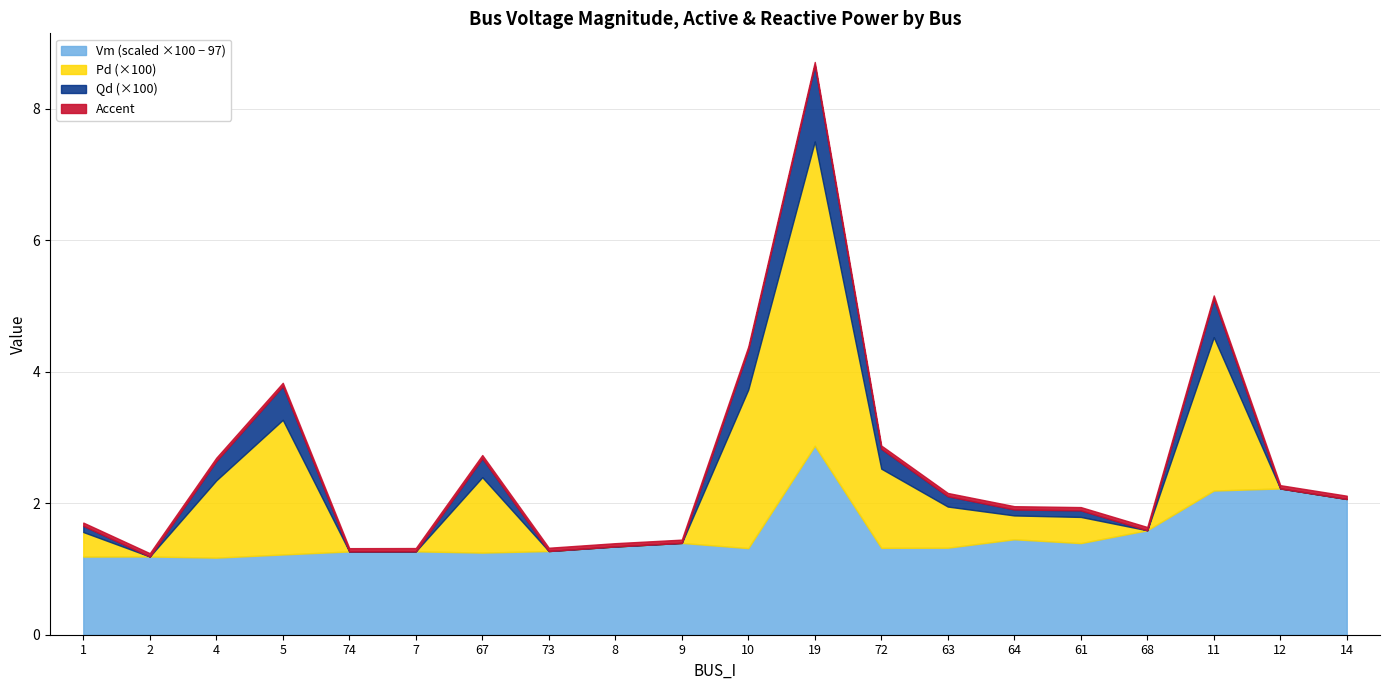

Which series changed the most between 7 and 8?

Vm